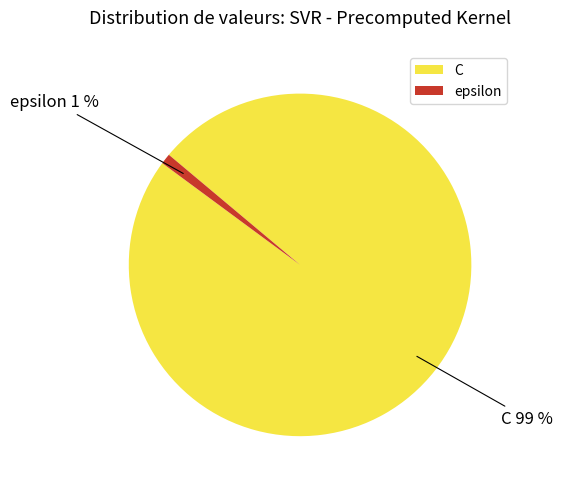

What percentage is the epsilon slice, to the nearest percent?

1%